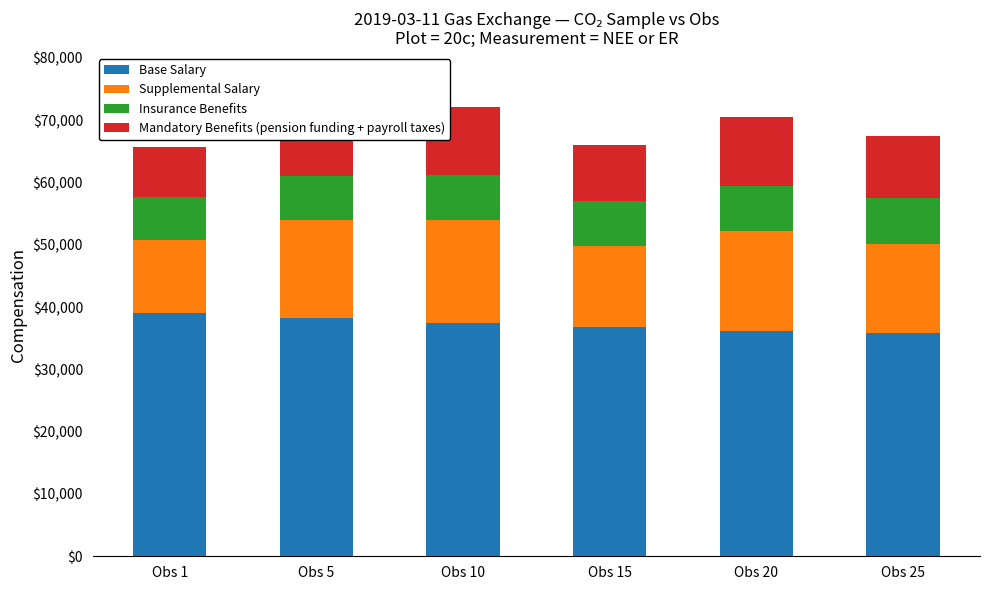

Count the number of data series in this chart.

4